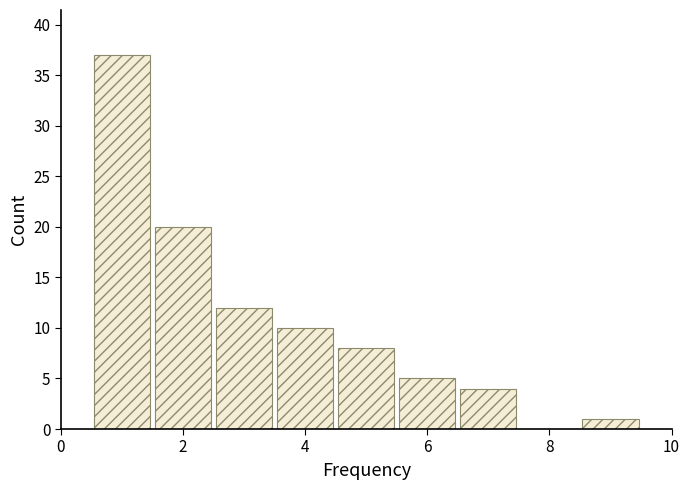

Which range on the x-axis has the tallest bar?

0.5 to 1.5